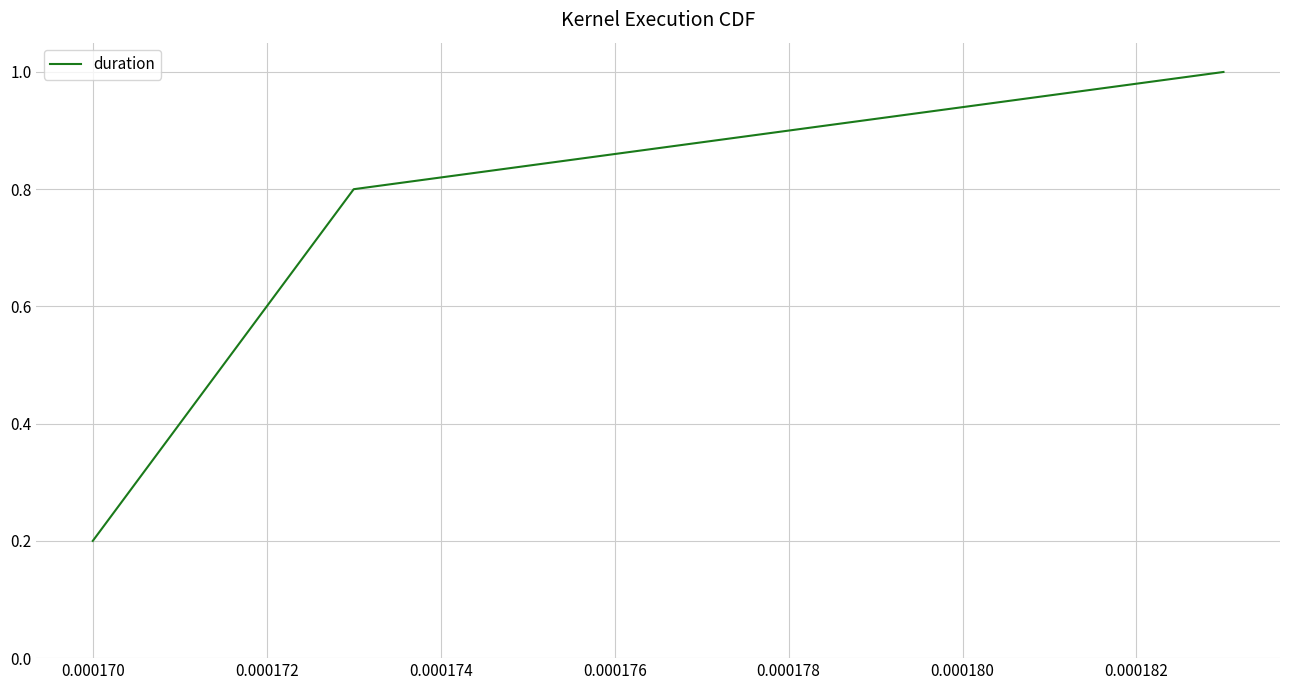

Count the values in the range 0 to 1.

5